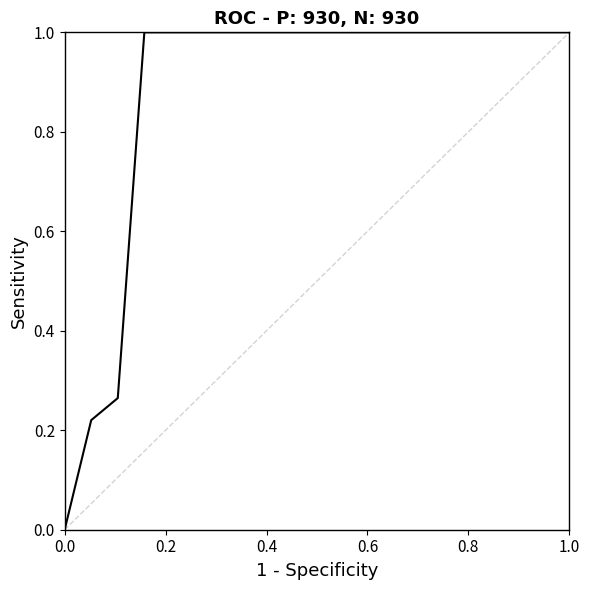

Does the chart display data point markers on the line(s)?

No